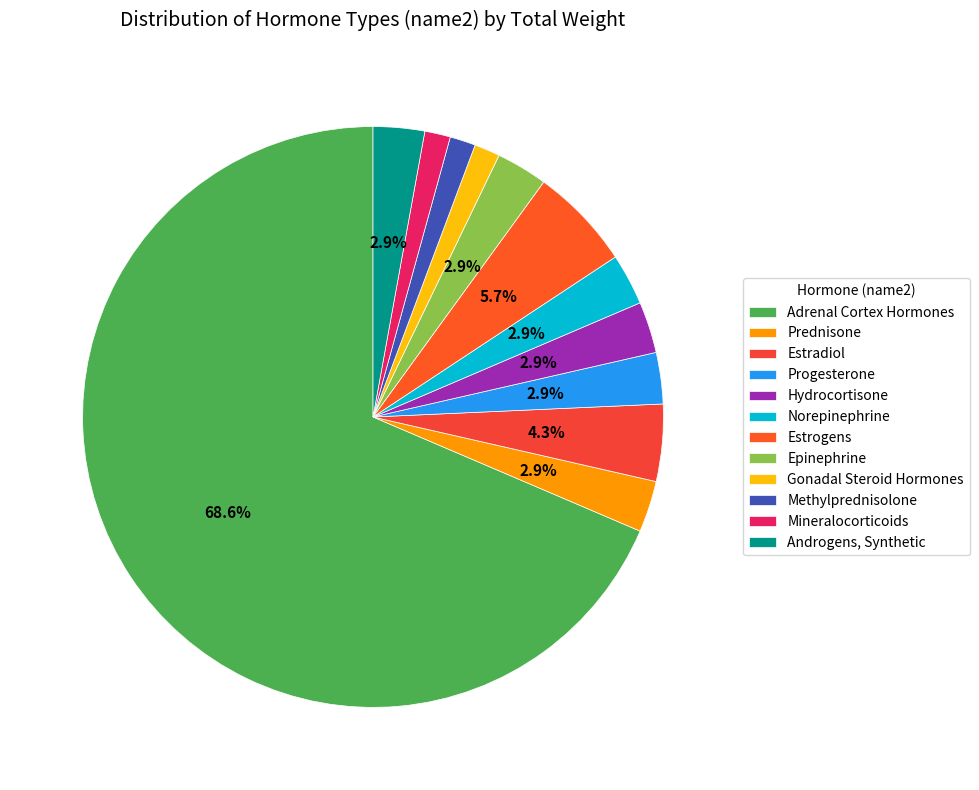

To the nearest percent, what is the difference between the Prednisone and Adrenal Cortex Hormones slice percentages?

66%